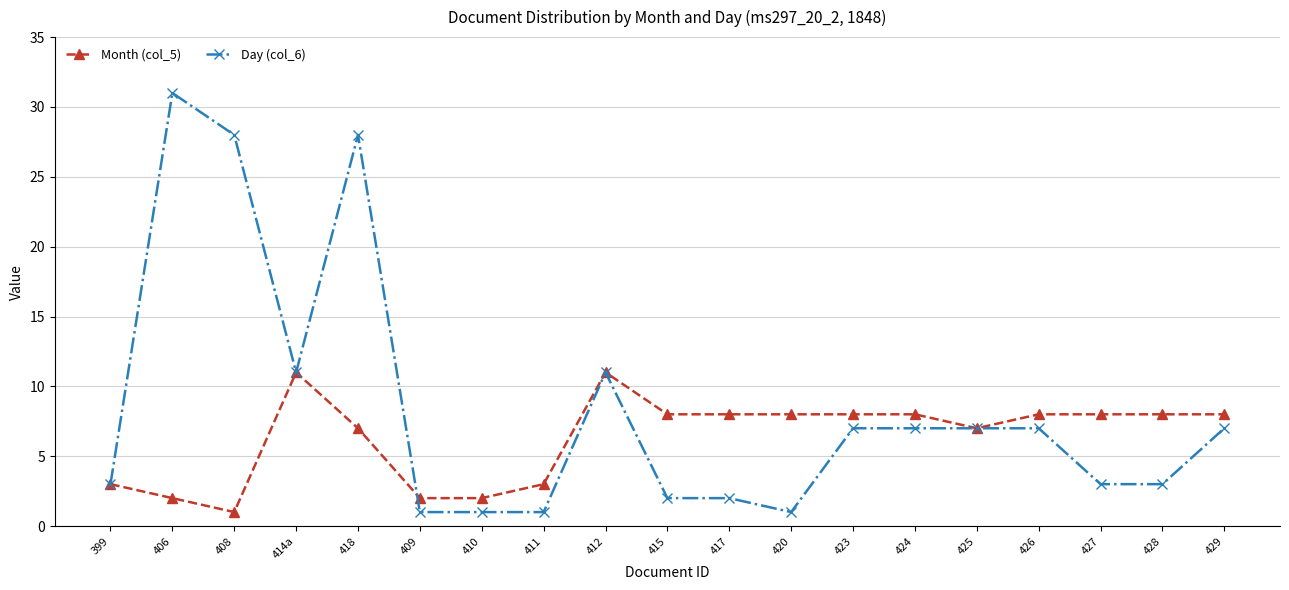

What is the label of the 7th point from the left?

410